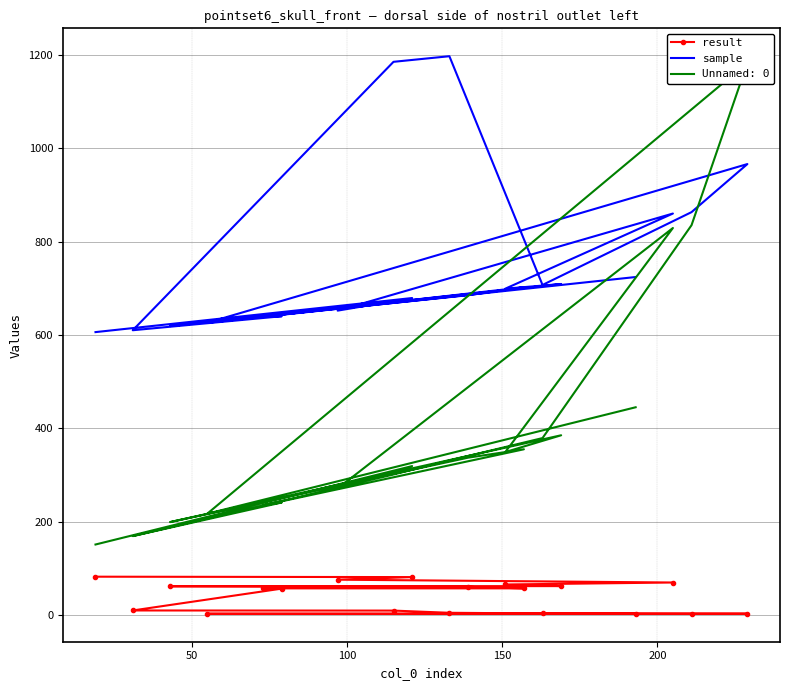

True or false: sample has more than 0 points higher than both neighbors.

True